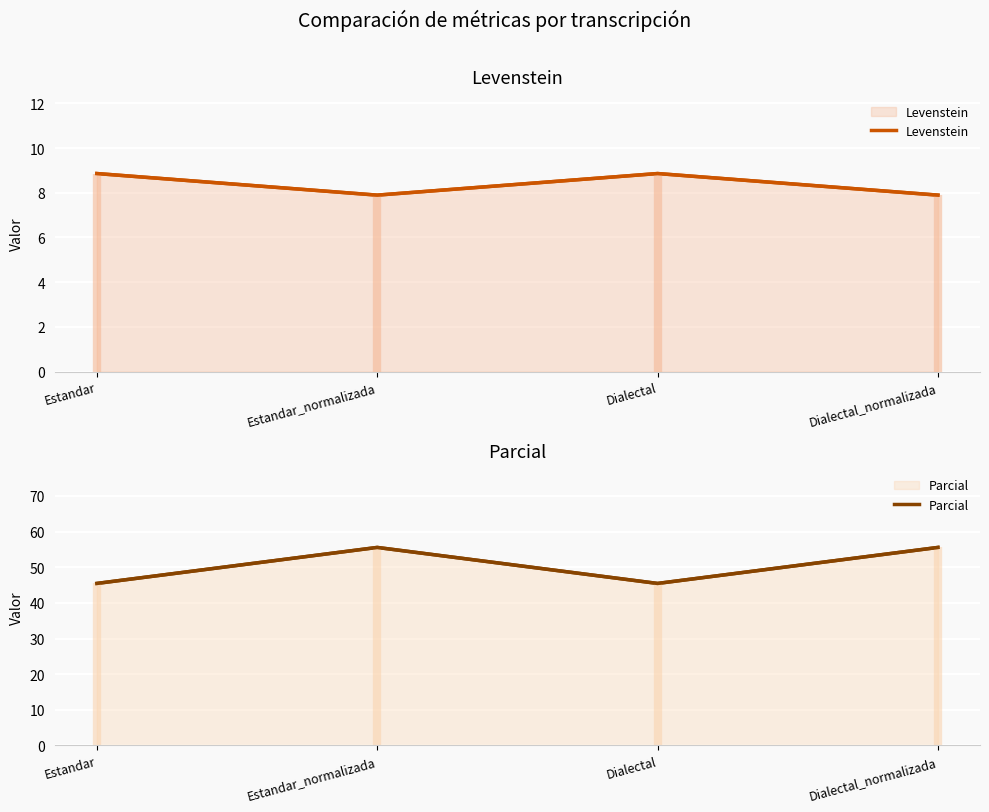

In Parcial, how many points are higher than both neighbors (excluding endpoints)?

1